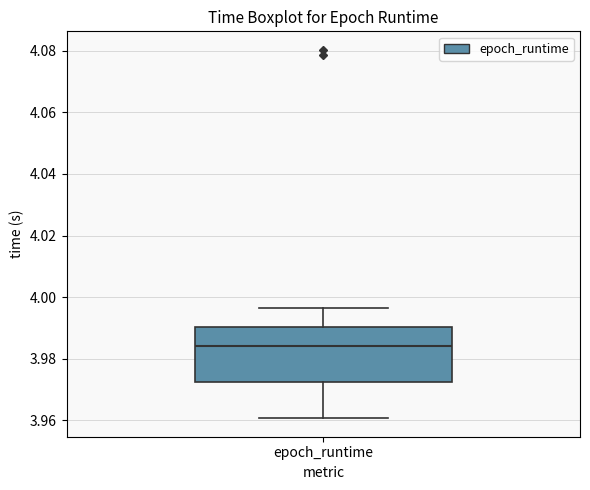

Where is the lower edge of the box for epoch_runtime on the y-axis? The values are not printed on the chart, so give them approximately, as read against the axis.

3.972